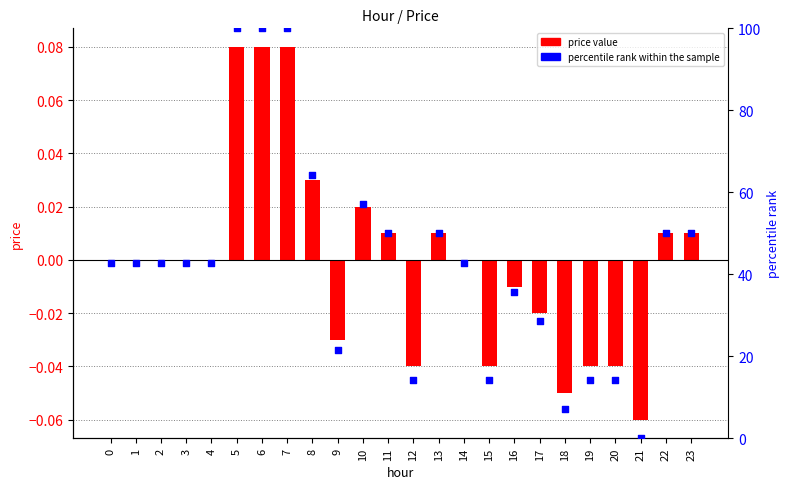

Which series has the largest total across all categories?

percentile rank within the sample